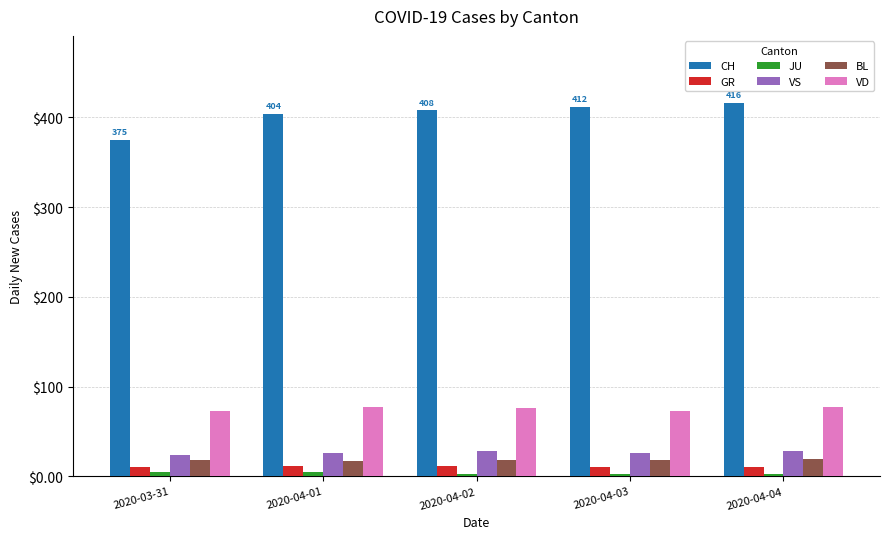

The value of CH at 2020-04-04 is 416. True or false?

True